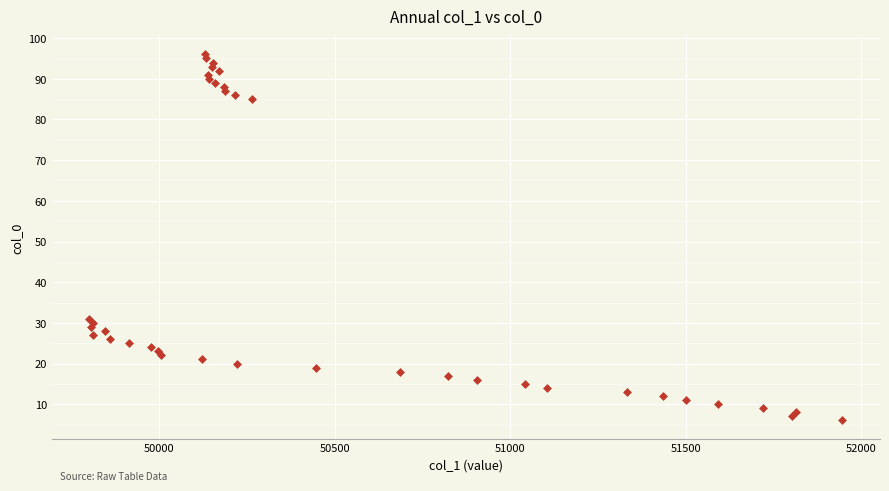

What is the range of Y values (max minus min)?

90